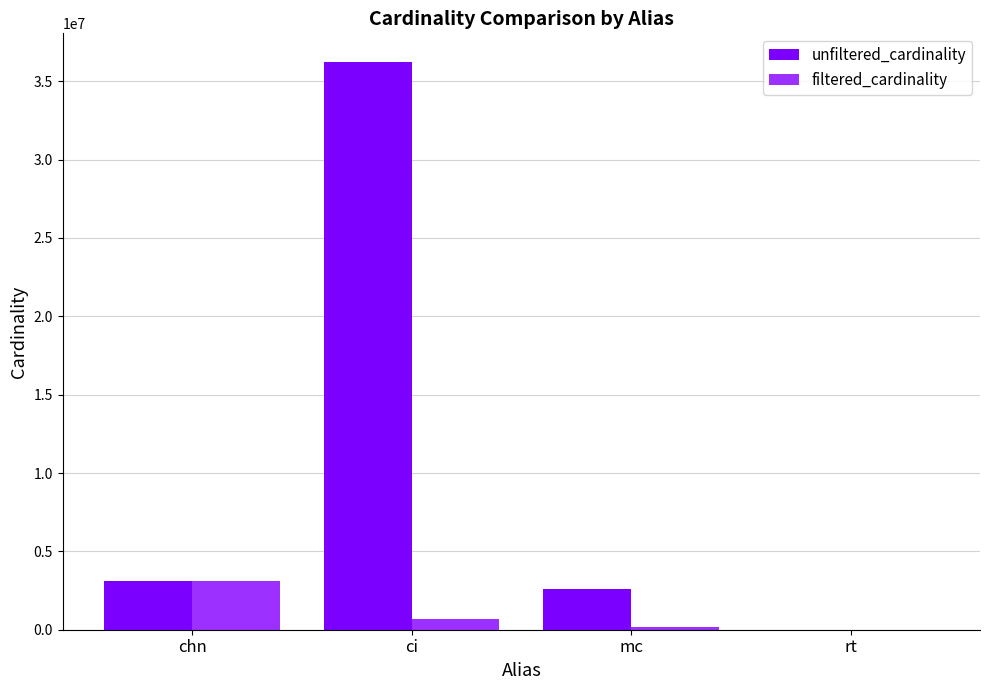

Which series has the largest total across all categories?

unfiltered_cardinality